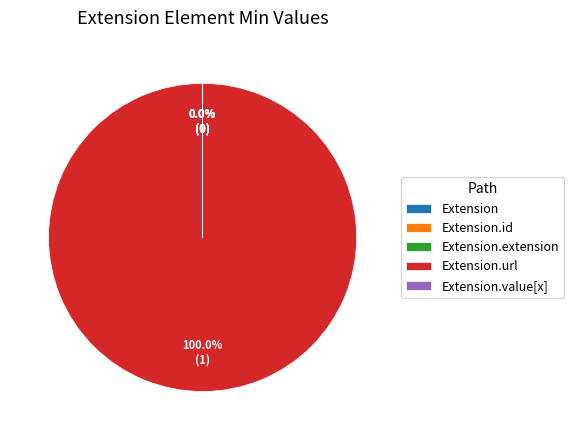

Does any single category account for the majority?

Yes